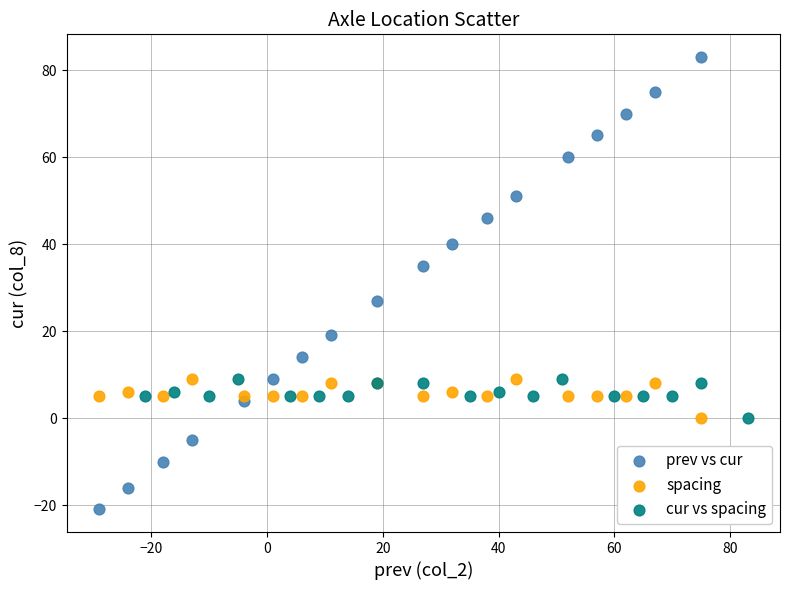

Which series reaches the maximum Y coordinate?

prev vs cur